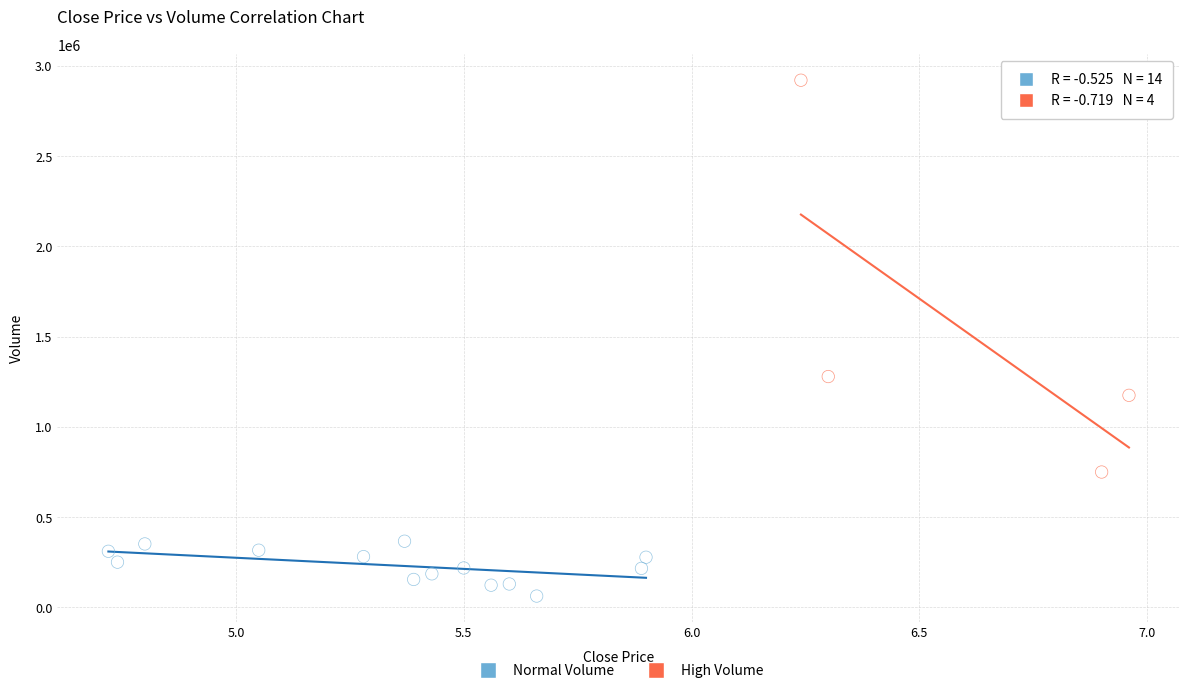

Which series has the largest Y range (max minus min)?

High Volume